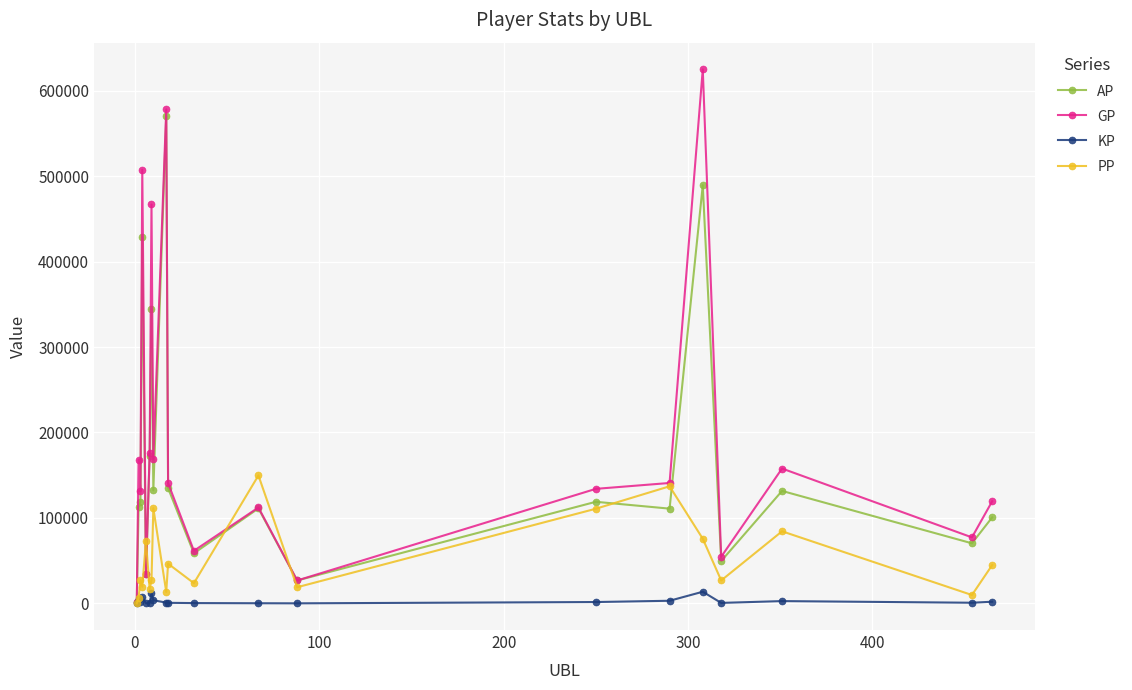

What is the value of the AP point at the 15th from the left?

110825.0